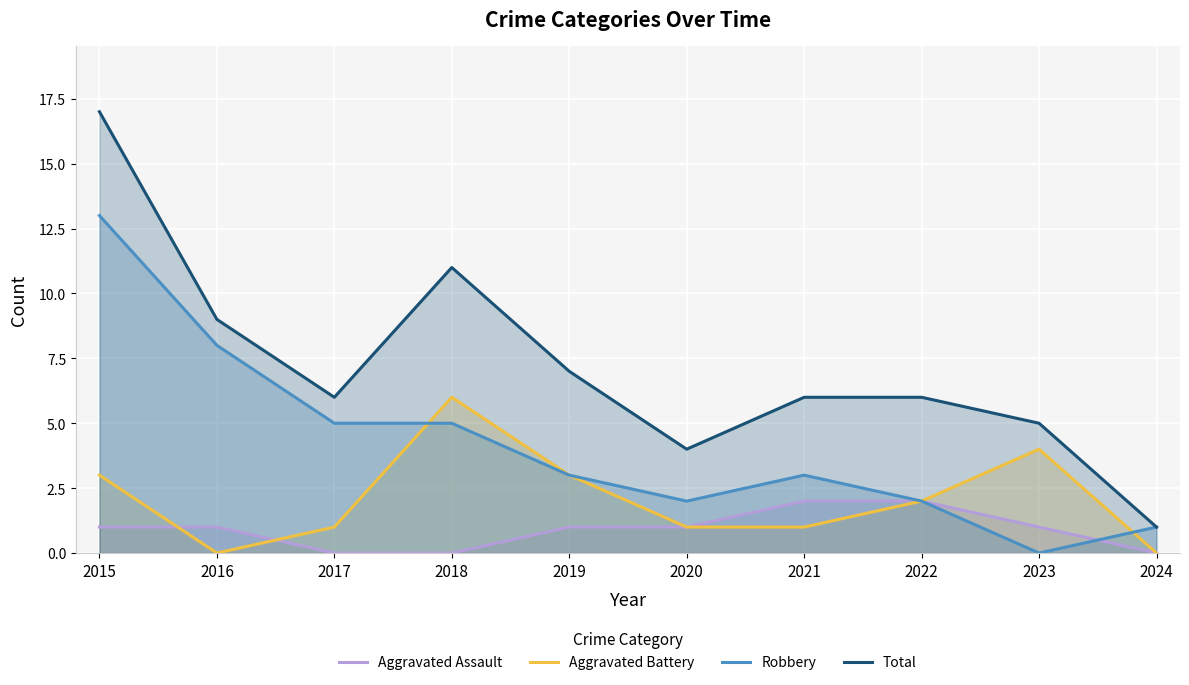

What is the difference between the second highest and second lowest values in the Total series?

7